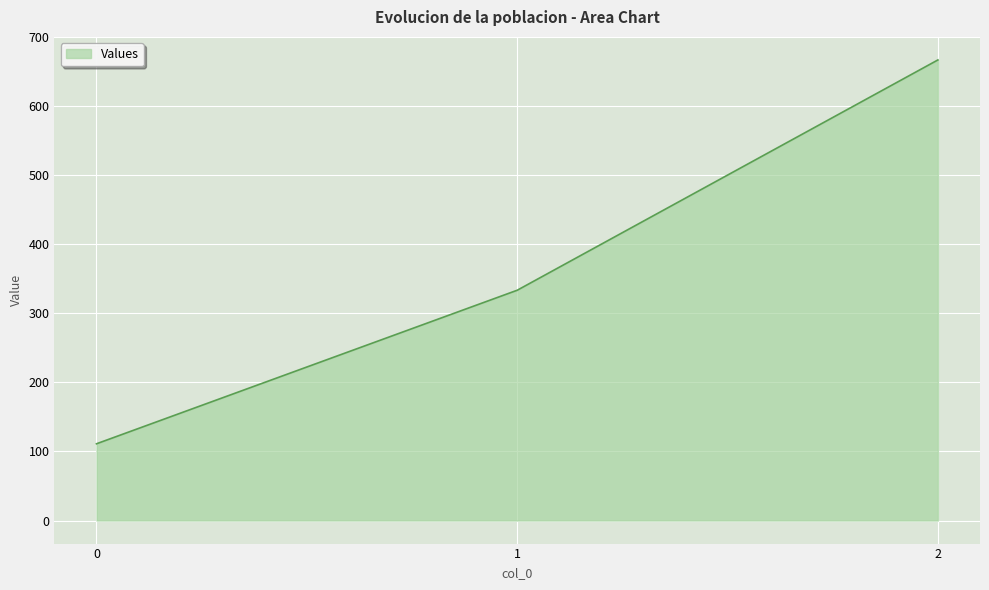

How many values exceed 333?

2